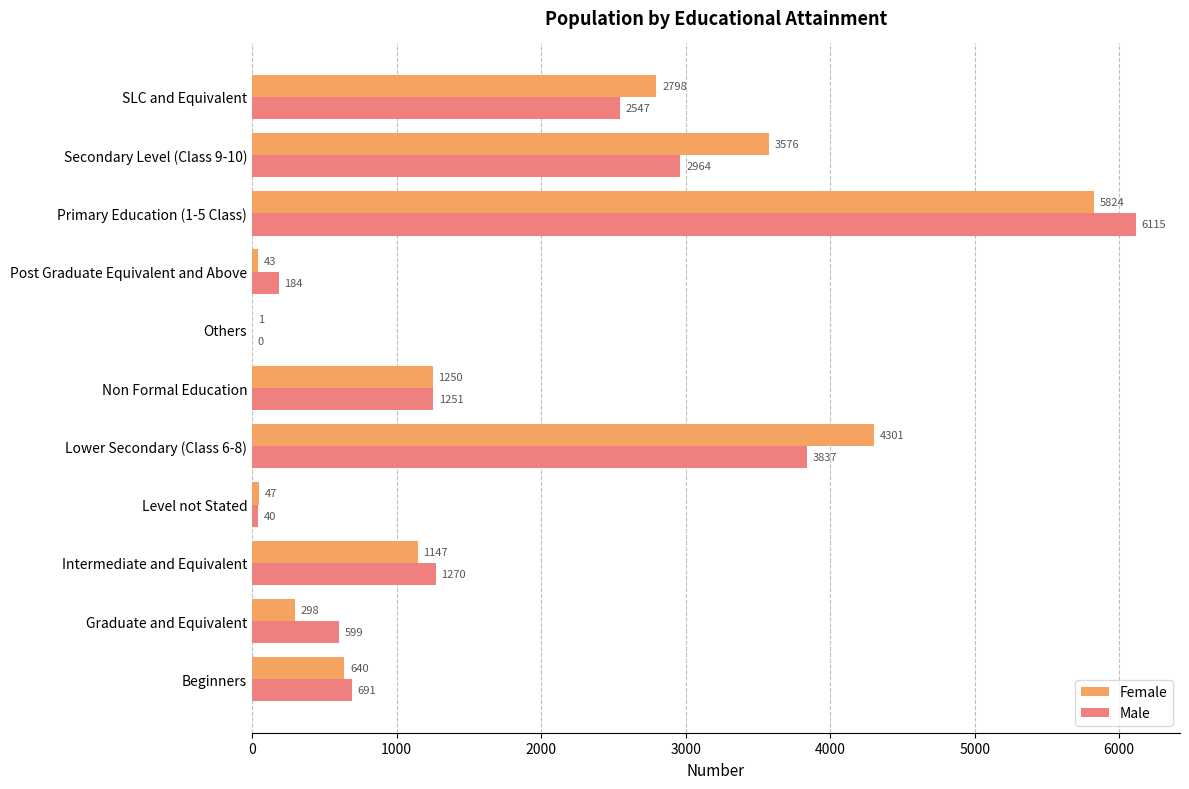

What are all the series names shown in the legend?

Female, Male